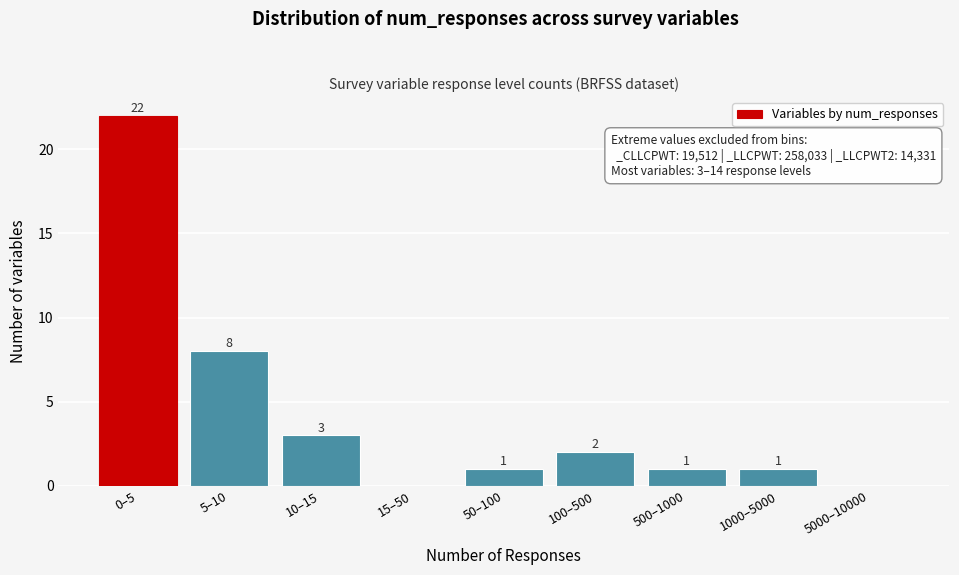

Reading right to left, what are all the values shown in this chart?

5000–10000=0	1000–5000=1	500–1000=1	100–500=2	50–100=1	15–50=0	10–15=3	5–10=8	0–5=22